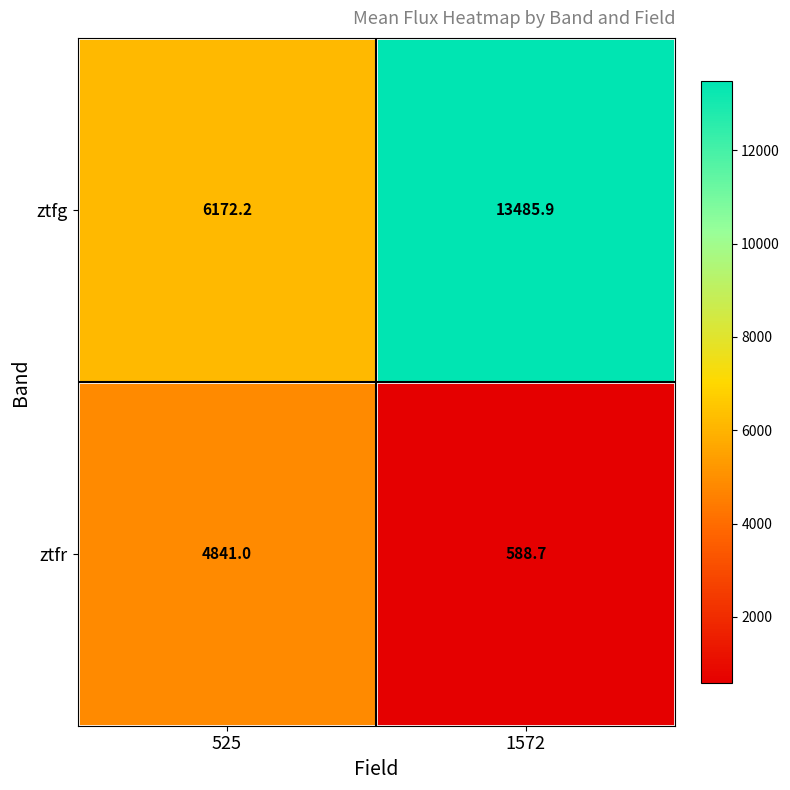

The ztfg series shows 13485.9 at 1572. True or false?

True